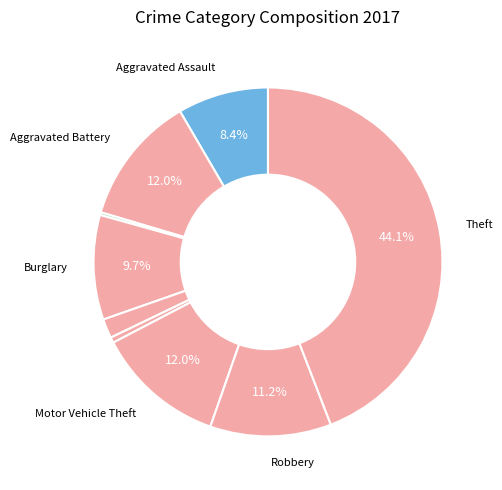

Is there any slice that represents more than half of the pie?

No